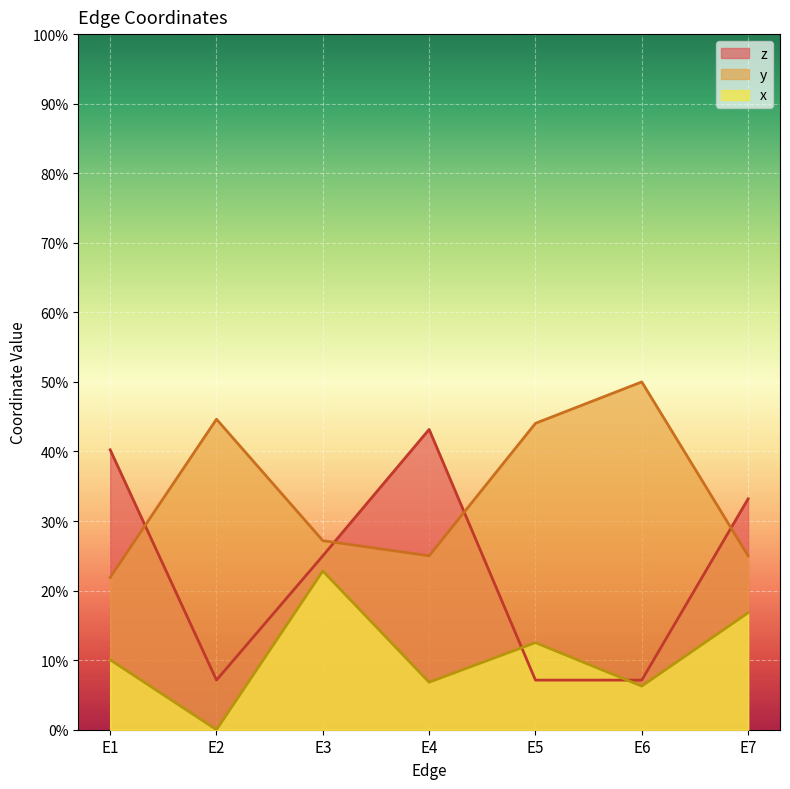

Does the chart display data point markers on the line(s)?

No